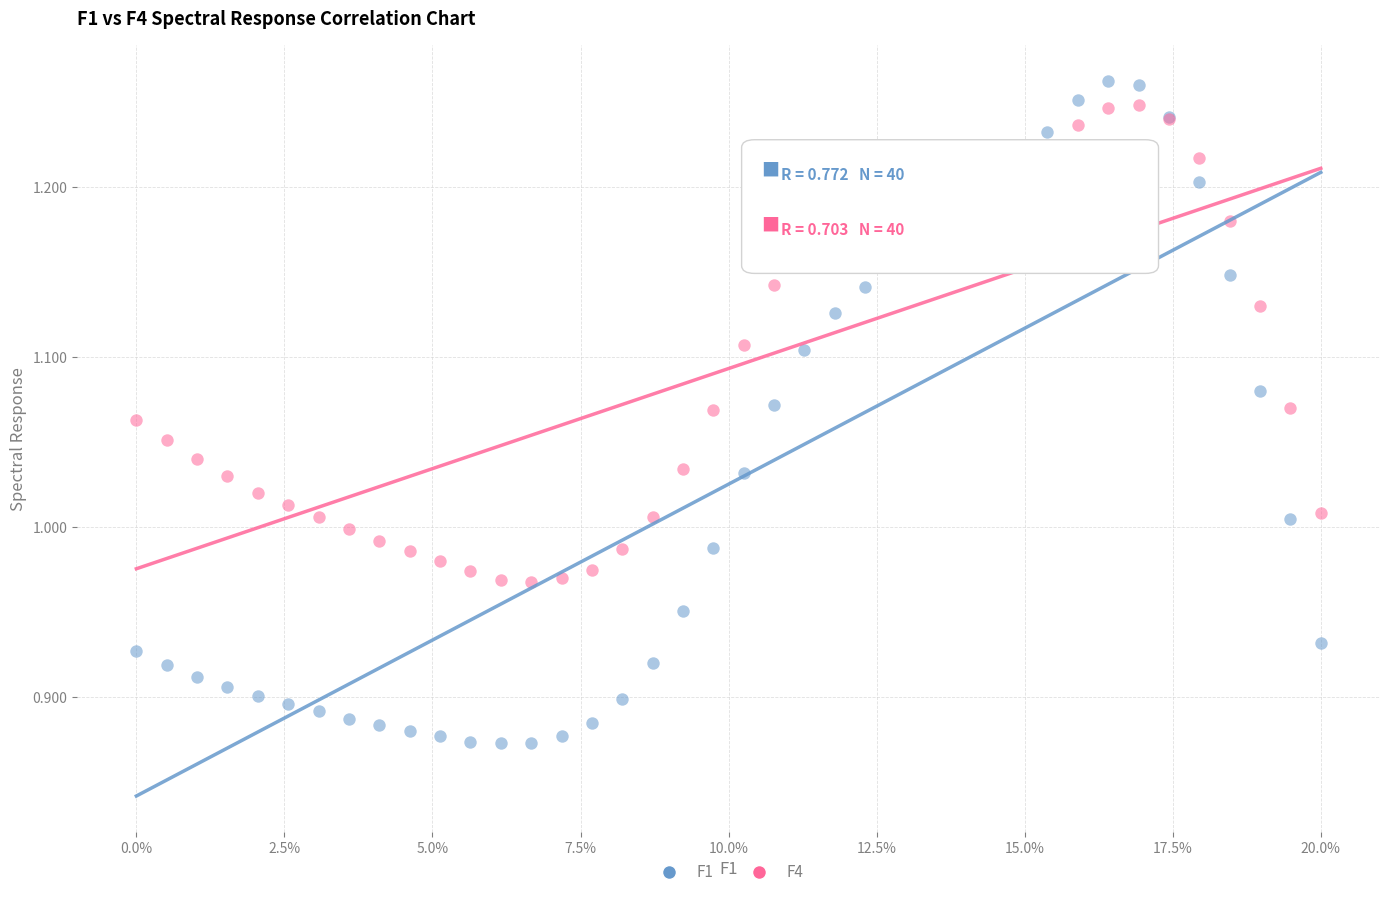

Which series contains the lowest Y value?

F1